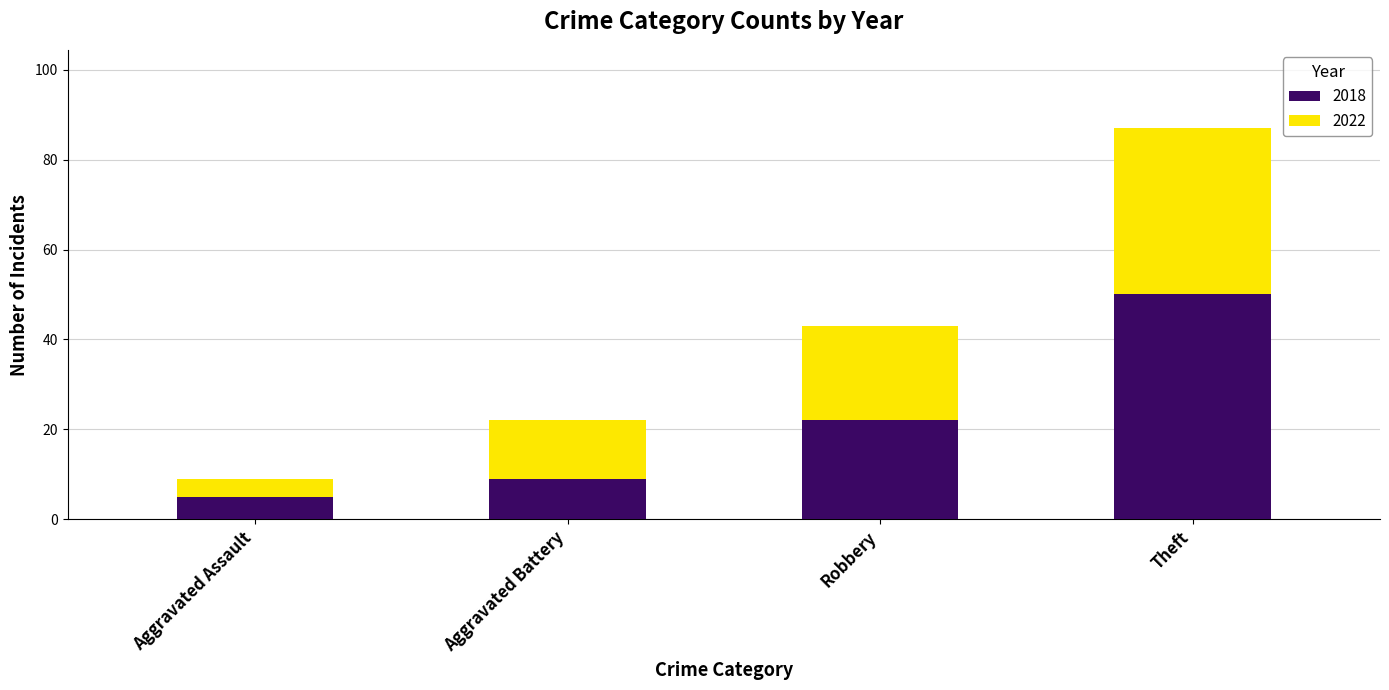

How many categories are shown in the chart?

4